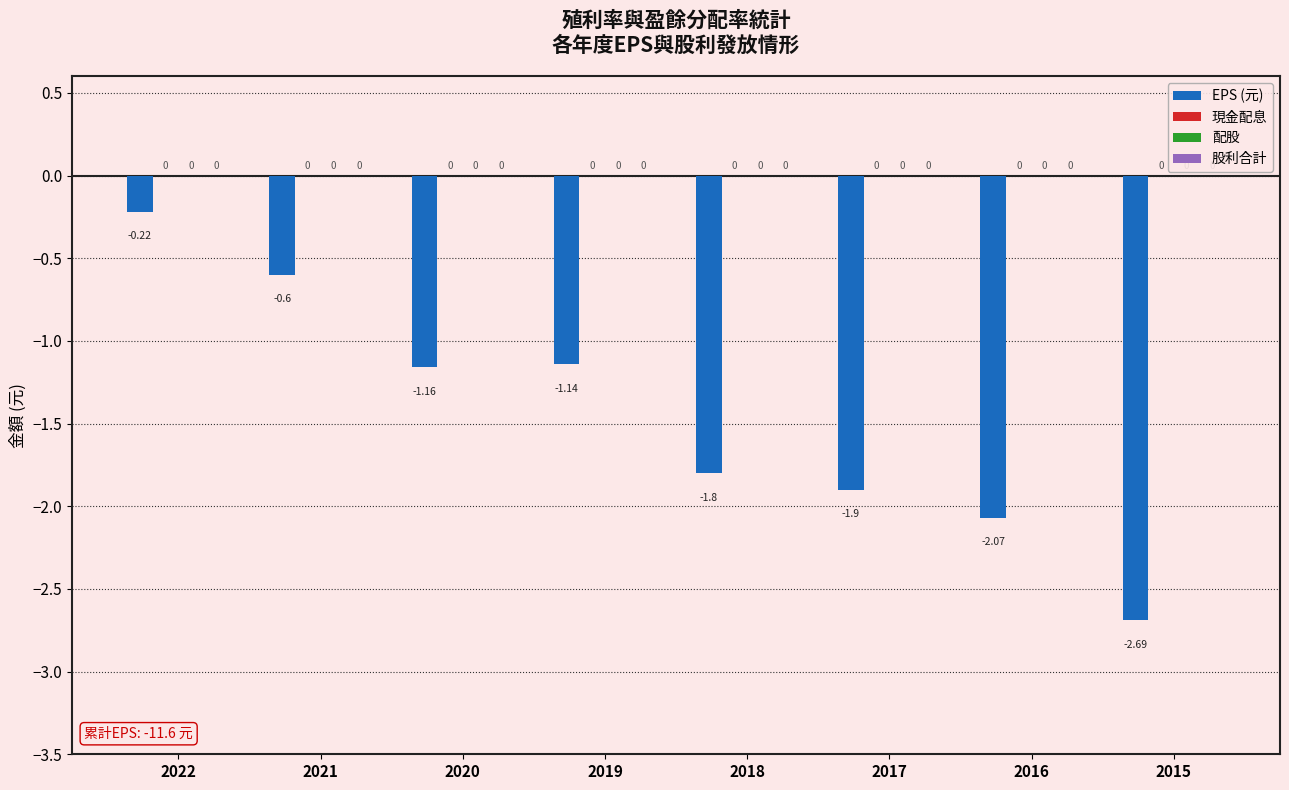

Are the bars horizontal?

No